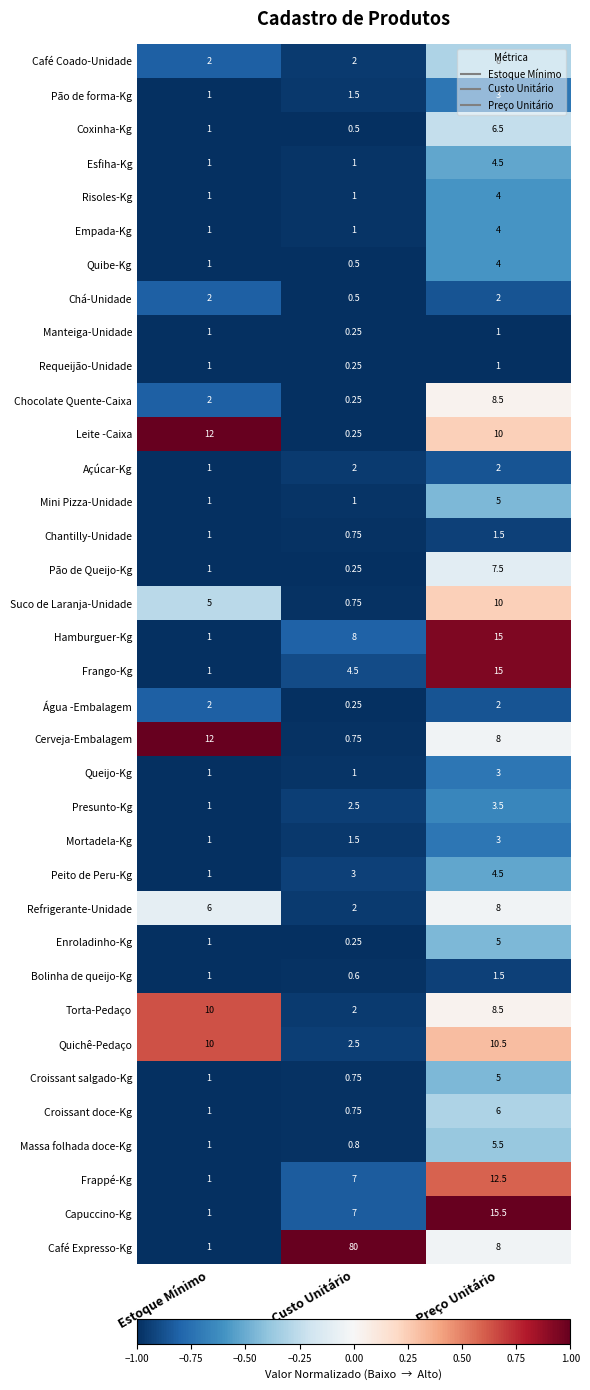

Is the value of Requeijão-Unidade at Preço Unitário greater than the value of Mortadela-Kg at Preço Unitário?

No